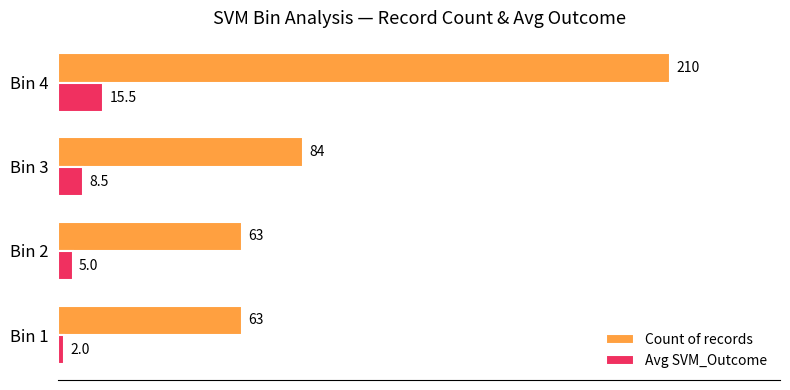

At which category is the sum across all series the highest?

Bin 4